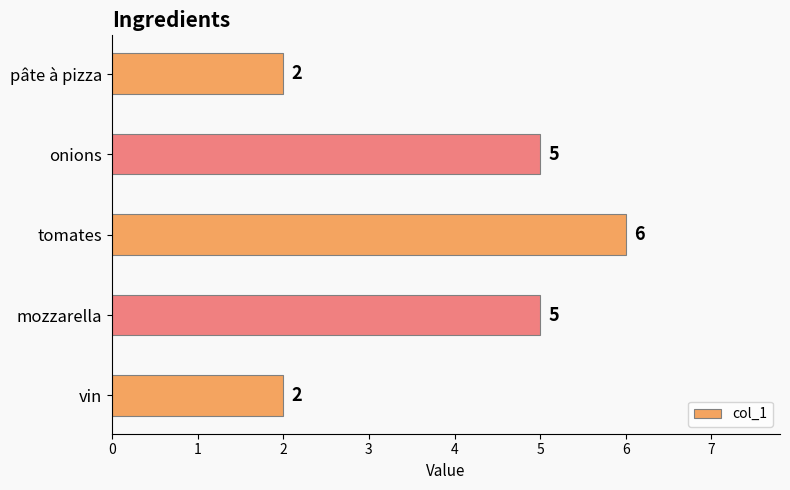

How many values are between 2 and 5?

4